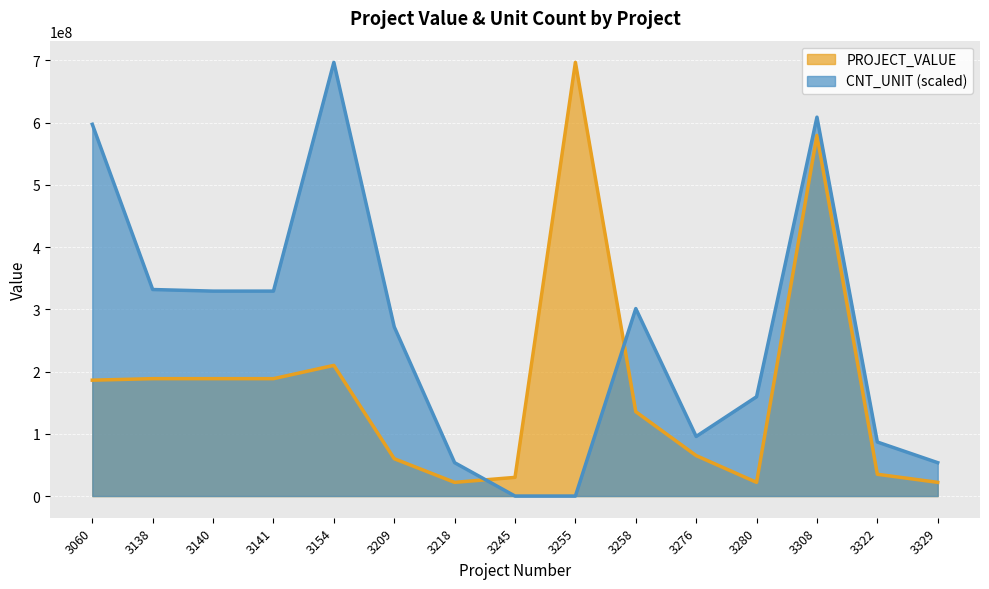

How many data points in CNT_UNIT are above 271890218?

8